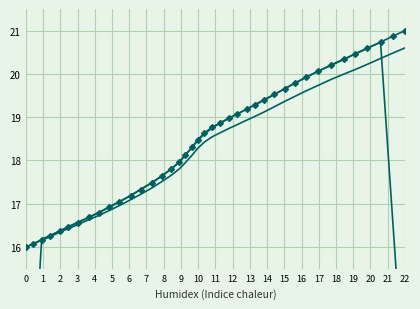

What is the lowest value of the y (smooth) series?

9.6